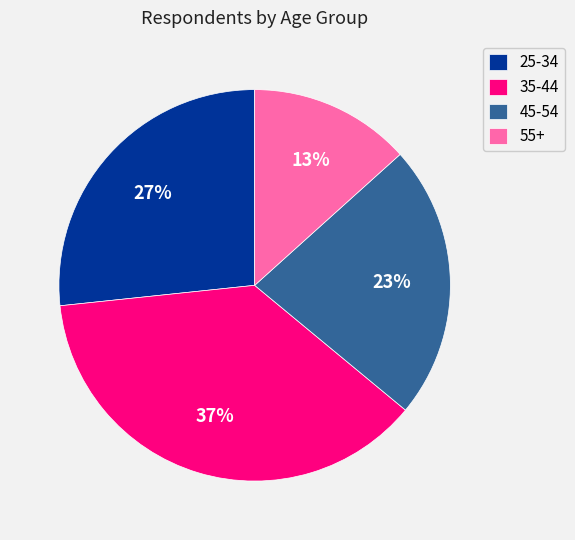

How many slices are in this pie chart?

4